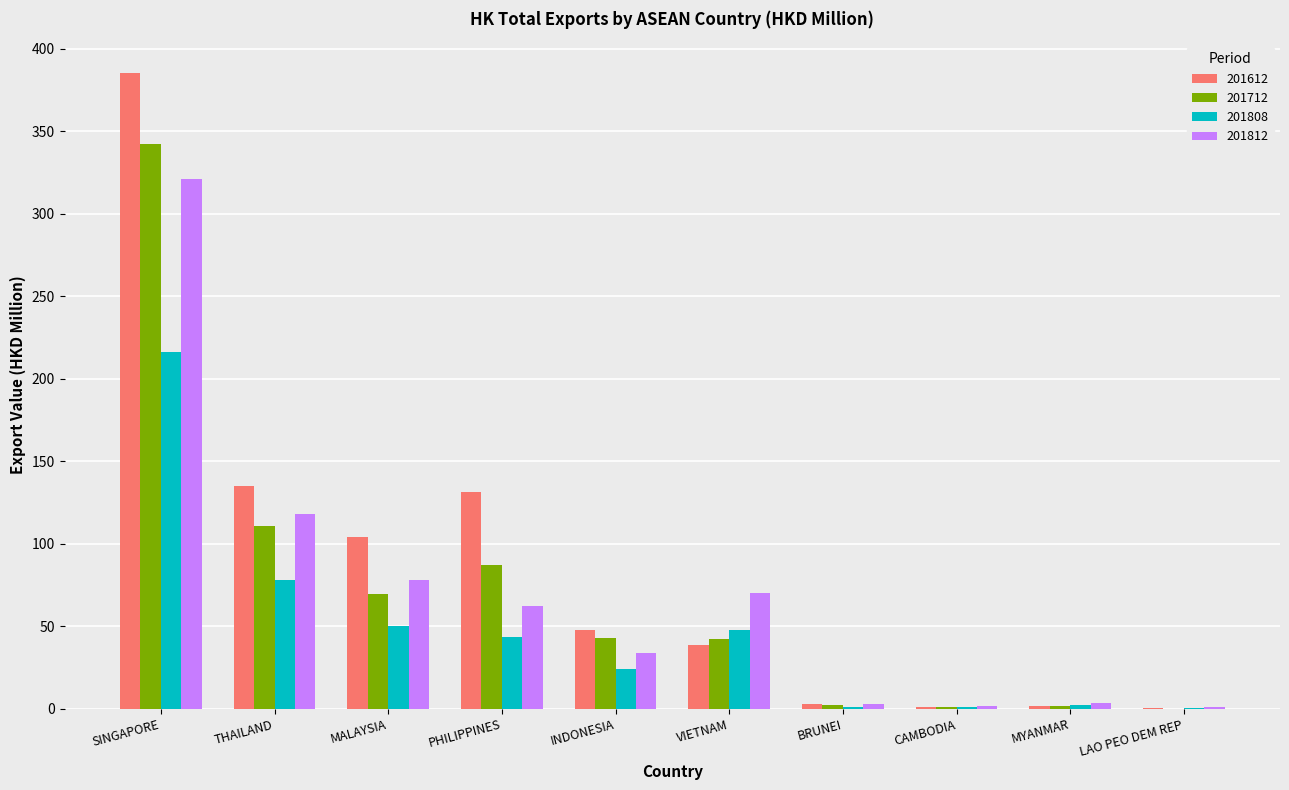

The value of 201612 at MYANMAR is 1.9. True or false?

True